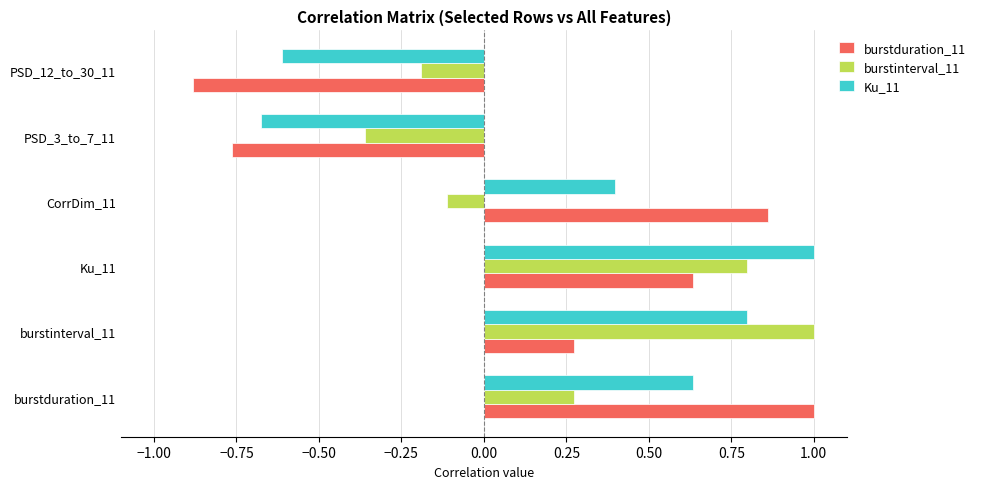

Is it true that burstinterval_11 equals -0.1 at CorrDim_11?

True